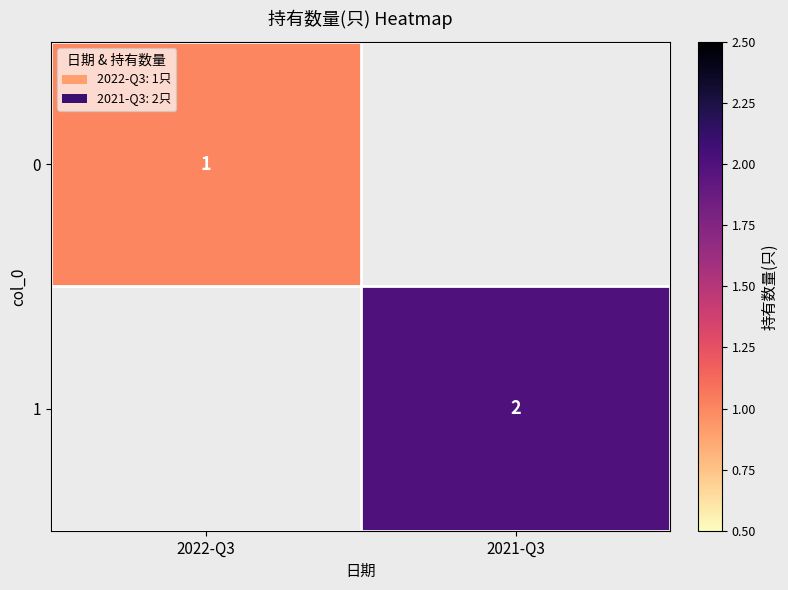

True or false: 0 has a value of 1 at 2022-Q3.

True